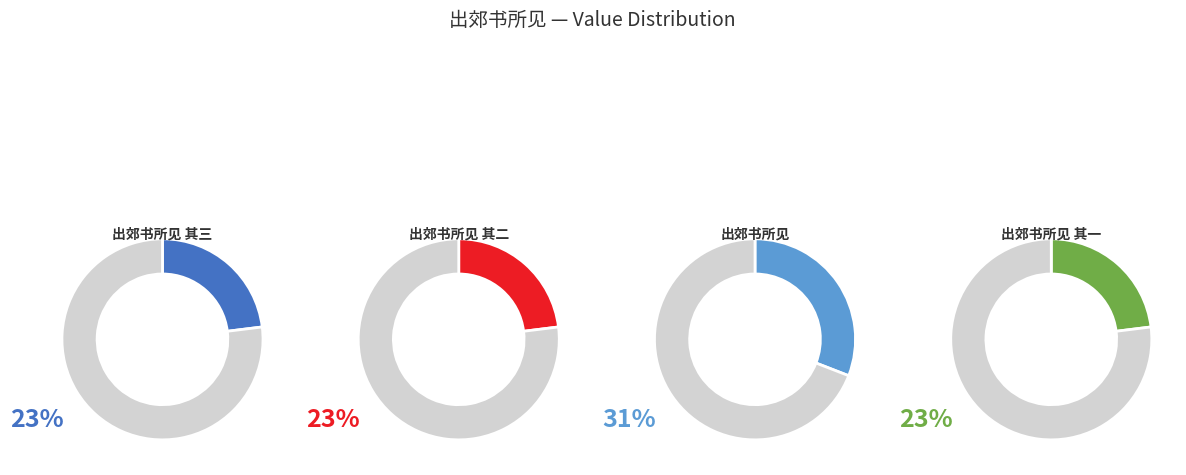

What percentage is NOT represented by 出郊书所见 其二?

77.0%